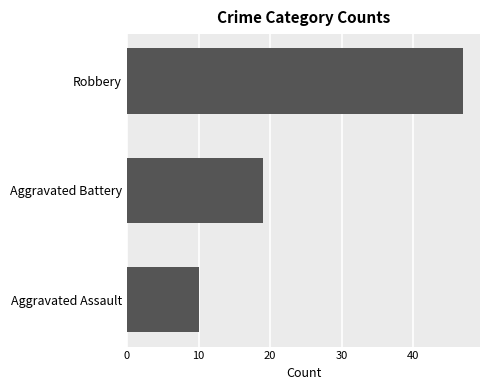

Between Robbery and Aggravated Assault, which is larger?

Robbery